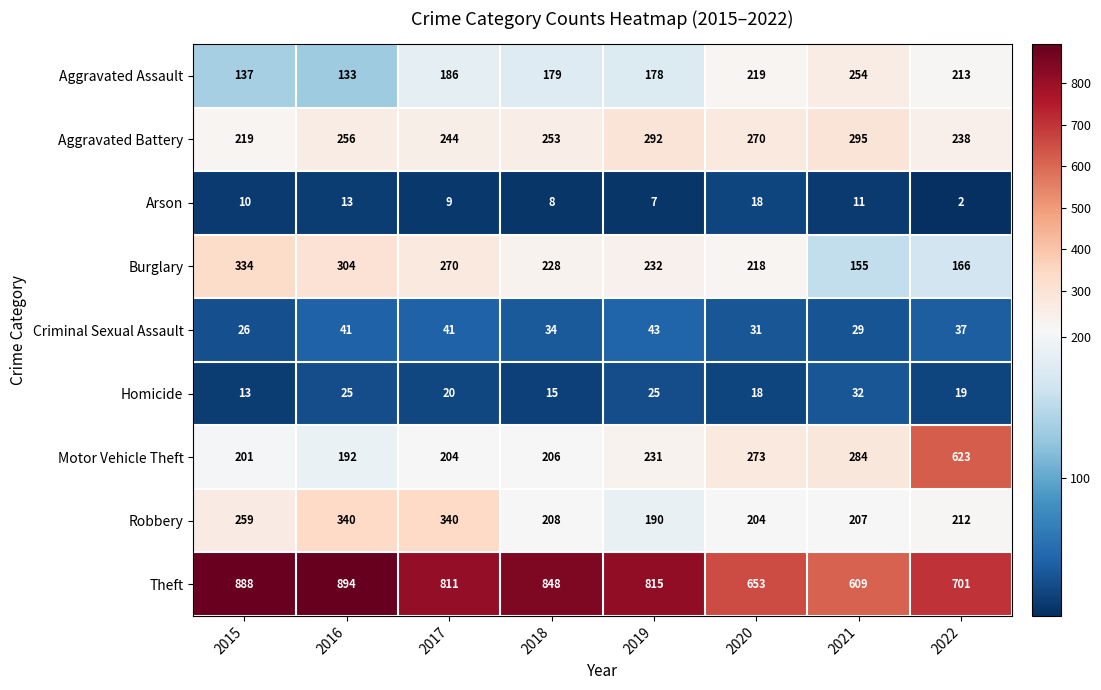

What is the sum of all Aggravated Battery values?

2067